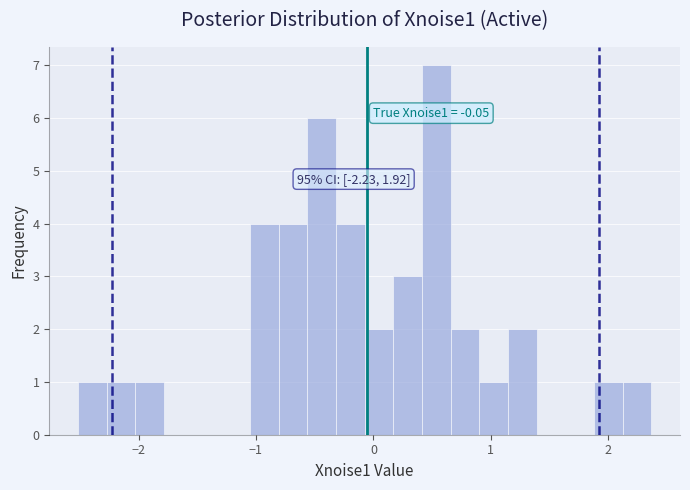

Read against the x-axis, roughly where is the centre of the tallest bar?

0.5